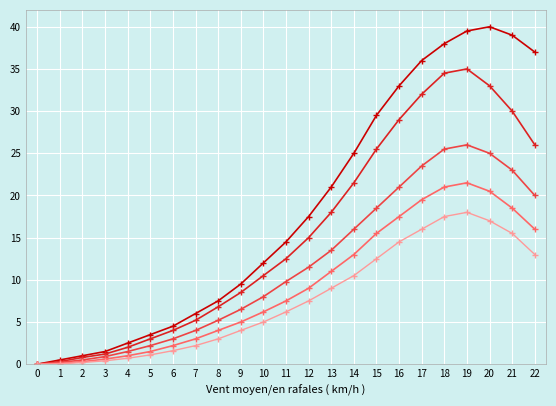

What is the maximum value shown in the chart?

40.0